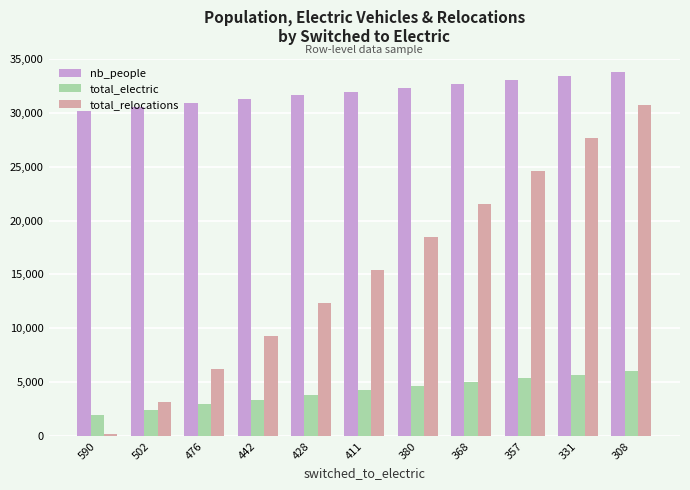

True or false: total_electric has a value of 5933 at 411.

False